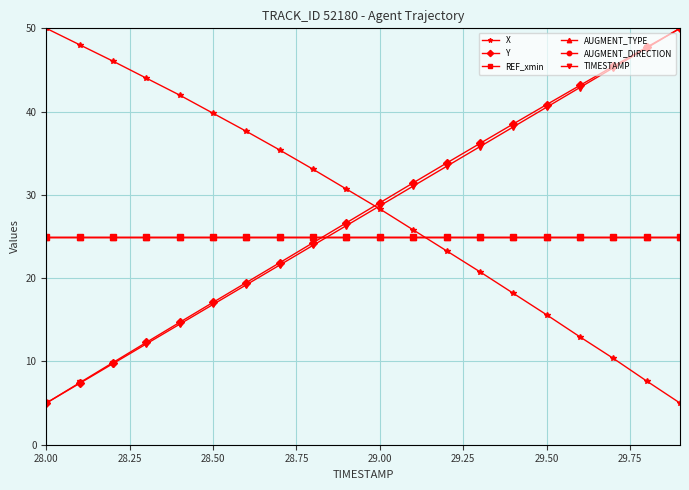

Does the chart have visible grid lines?

Yes